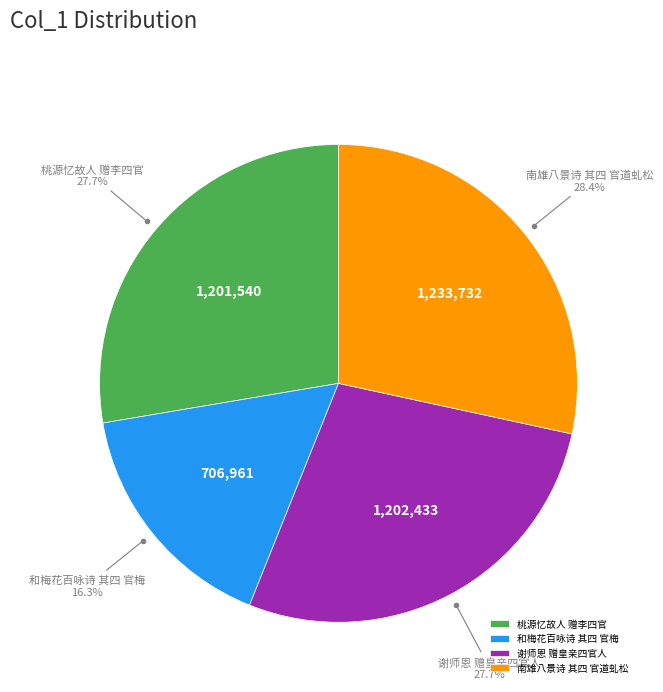

Count the number of slices in the pie.

4